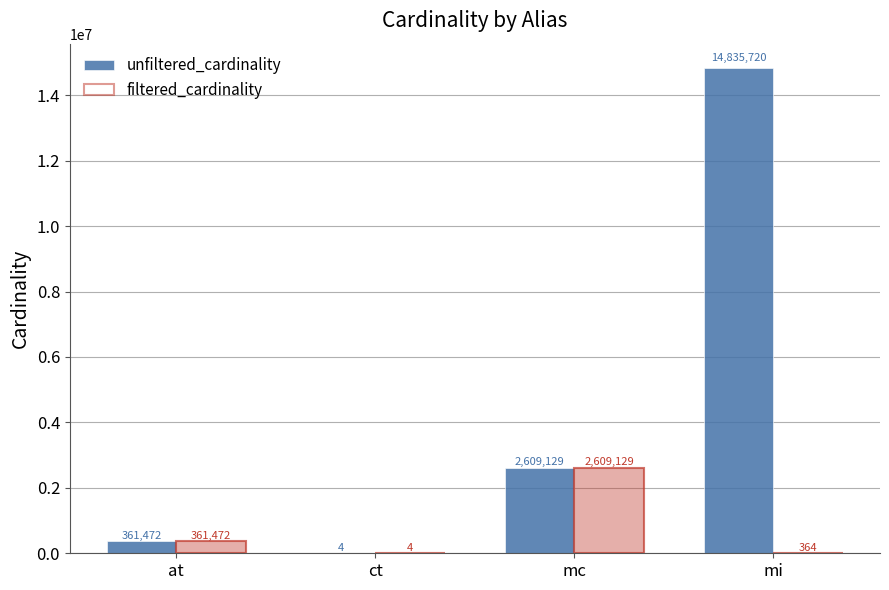

At how many categories does at least one series exceed 7908795?

1